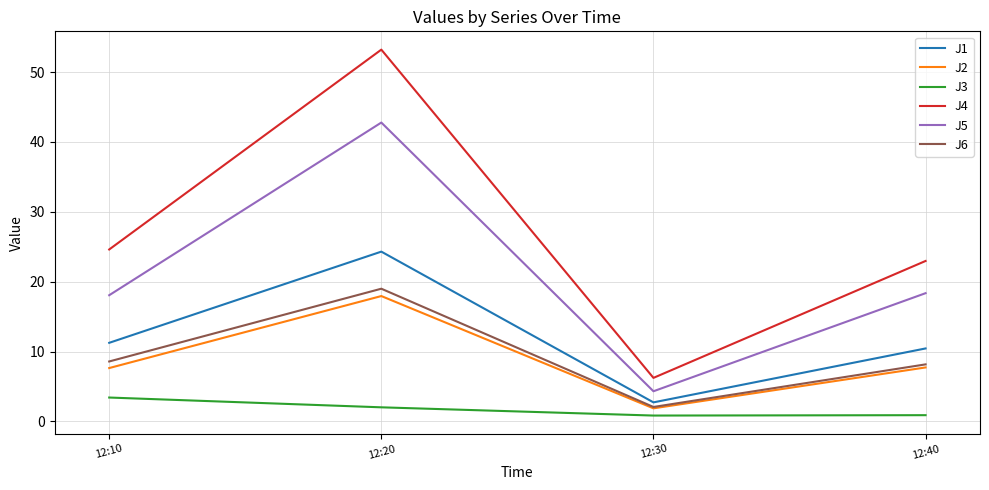

True or false: J5 has a value of 18.1 at 12:10.

True